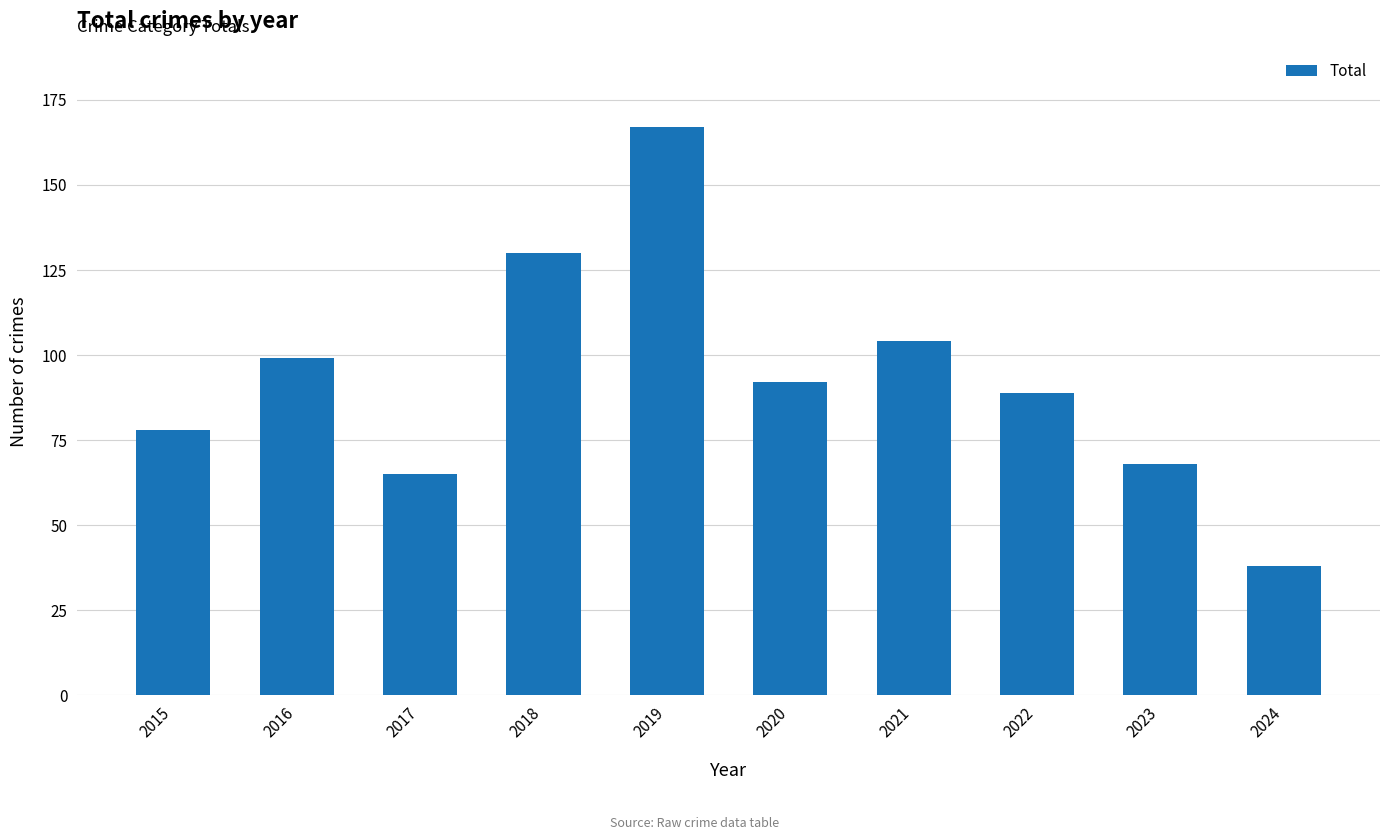

What is the smallest value displayed?

38